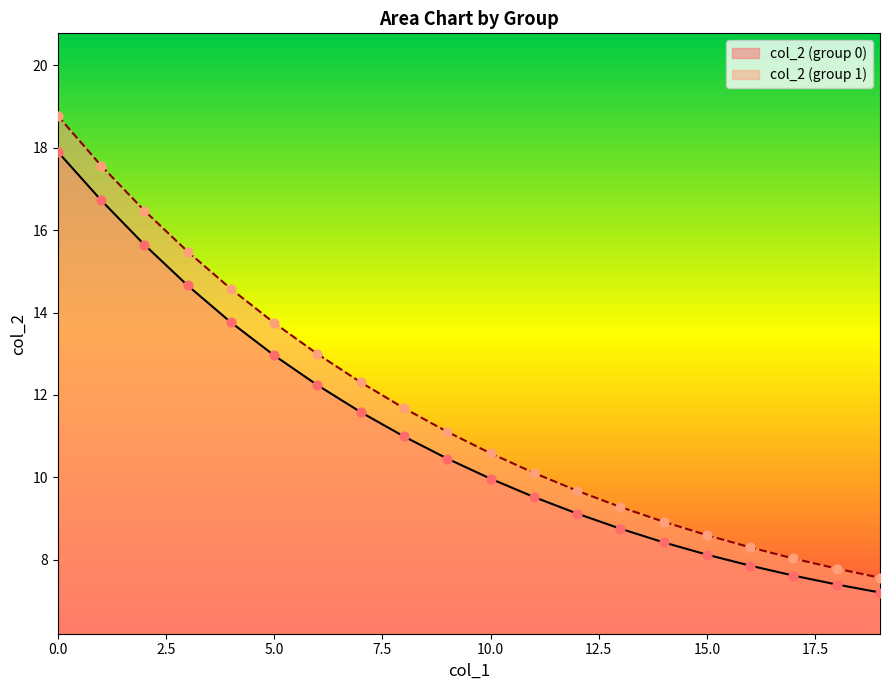

What are all the series names shown in the legend?

col_2 (group 0), col_2 (group 1)